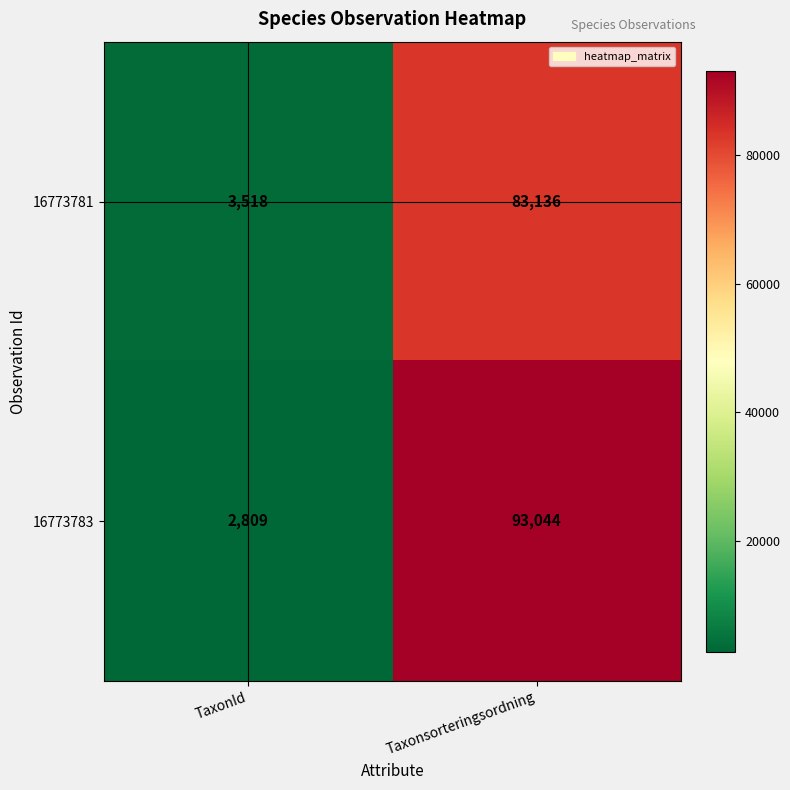

Reading left to right, what are all the values shown in this chart?

16773781: 3518	83136
16773783: 2809	93044